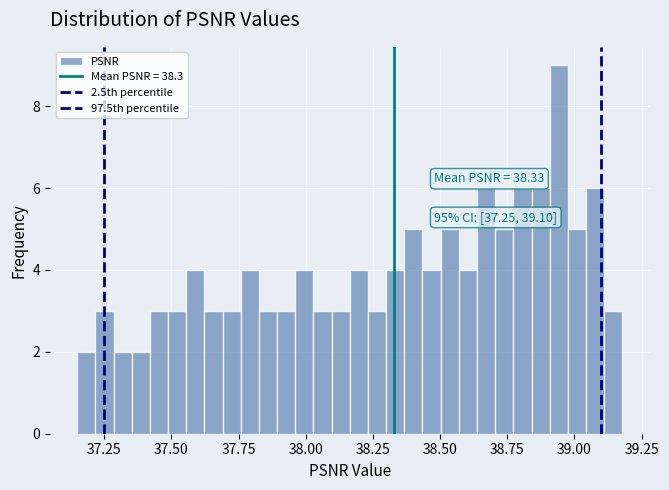

Read against the x-axis, roughly where is the centre of the tallest bar?

38.95